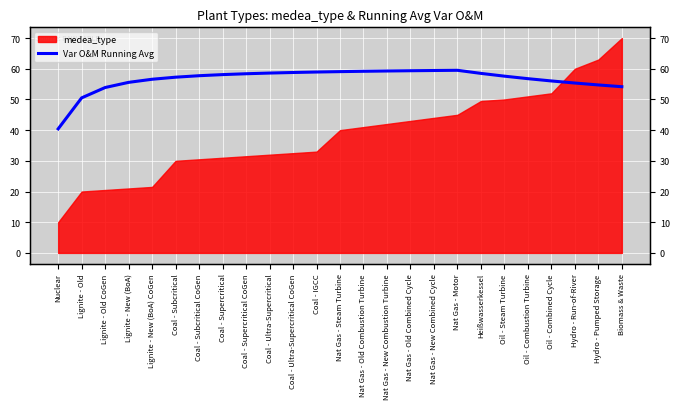

How many data points are above 57?

15